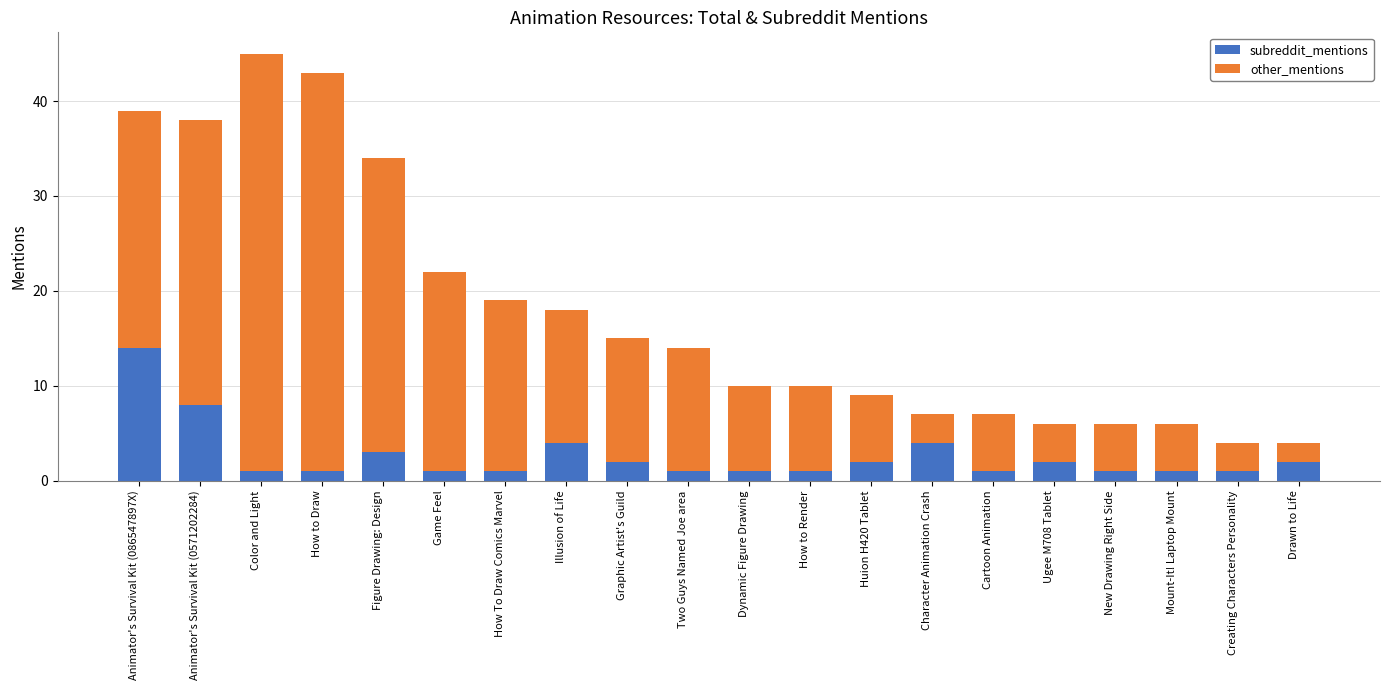

What is the total value across all series at How To Draw Comics Marvel?

19